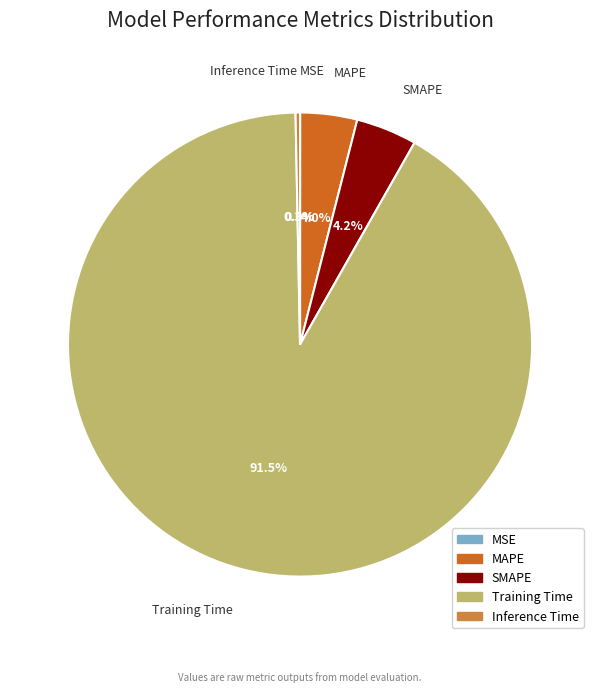

True or false: Inference Time accounts for 0% of the total.

True